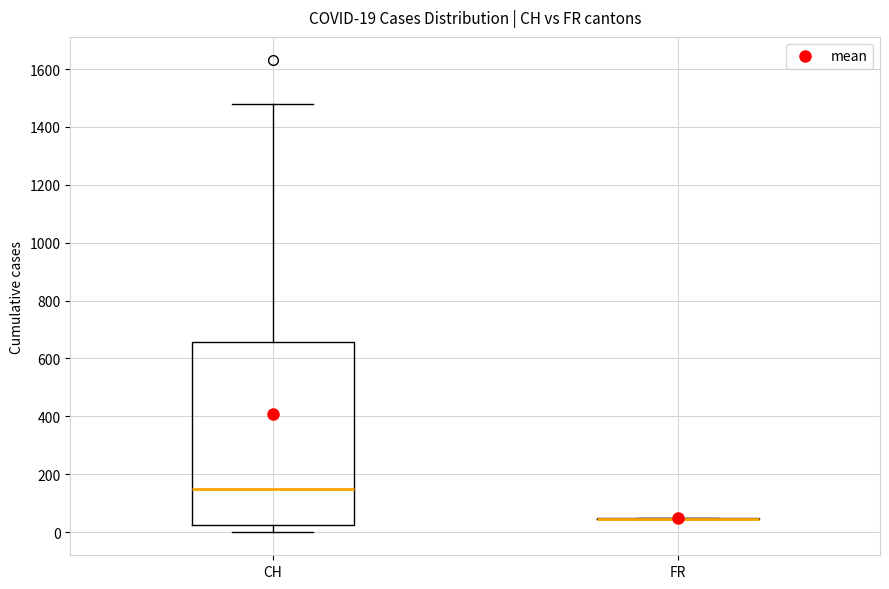

Comparing the boxes themselves (not the whiskers), which one is the tallest?

CH